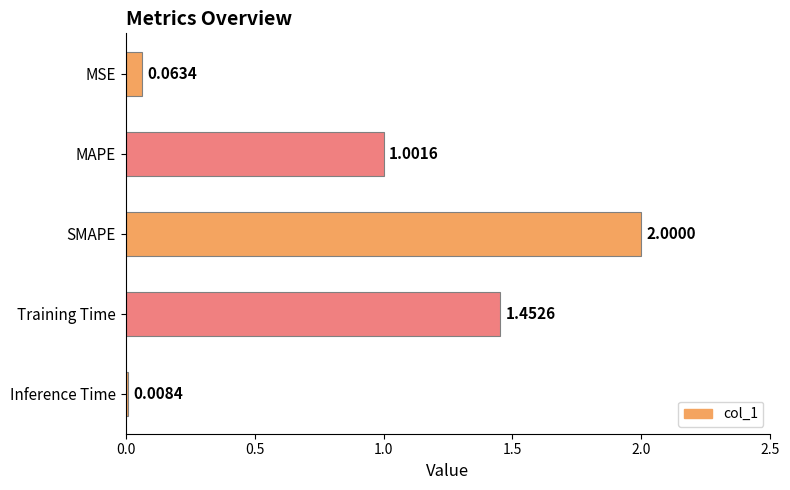

What is the sum of all values?

4.5